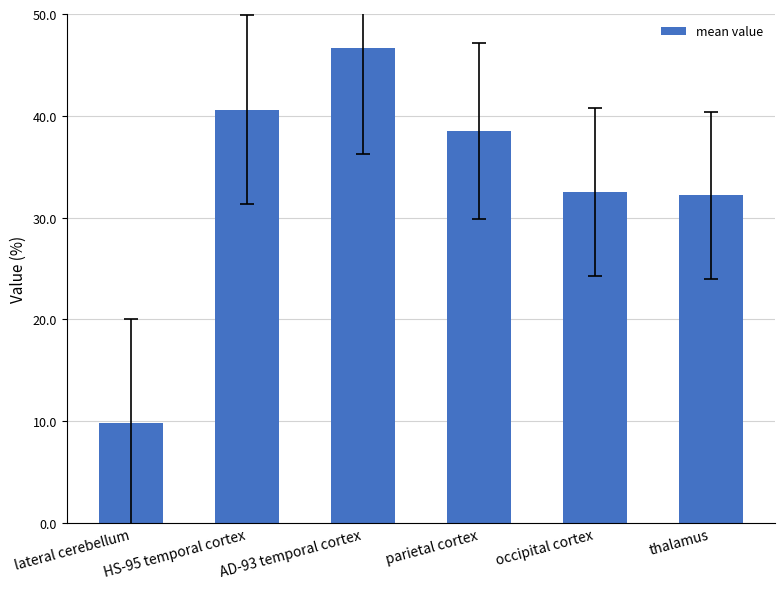

Is it true that the value at AD-93 temporal cortex is 46.6?

True